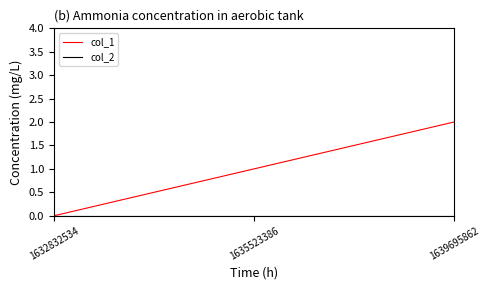

Which series changed the most between 1632832534 and 1635523386?

col_1